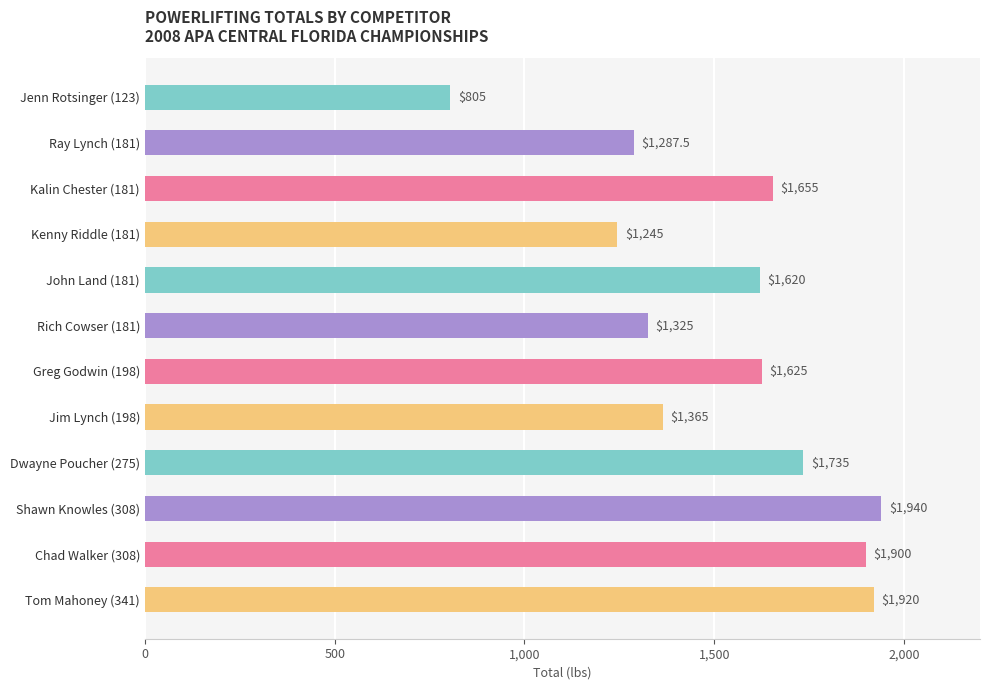

List the labels in order of value, largest first.

Shawn Knowles (308), Tom Mahoney (341), Chad Walker (308), Dwayne Poucher (275), Kalin Chester (181), Greg Godwin (198), John Land (181), Jim Lynch (198), Rich Cowser (181), Ray Lynch (181), Kenny Riddle (181), Jenn Rotsinger (123)